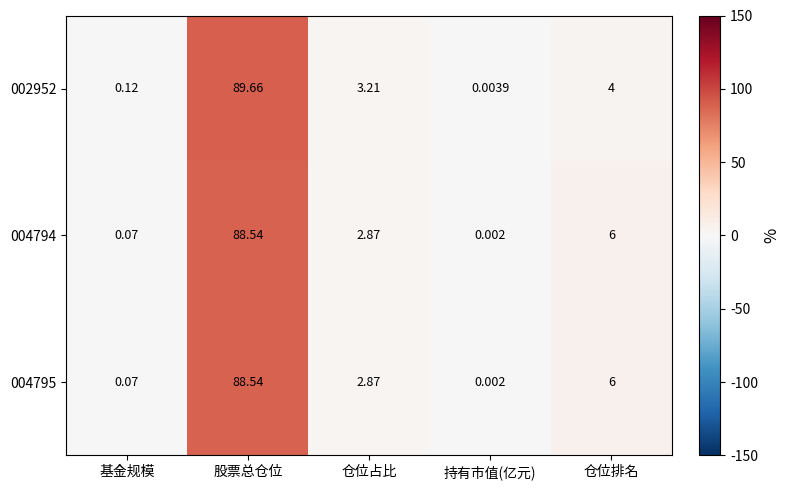

Is the value of 002952 at 股票总仓位 greater than the value of 004795 at 股票总仓位?

Yes